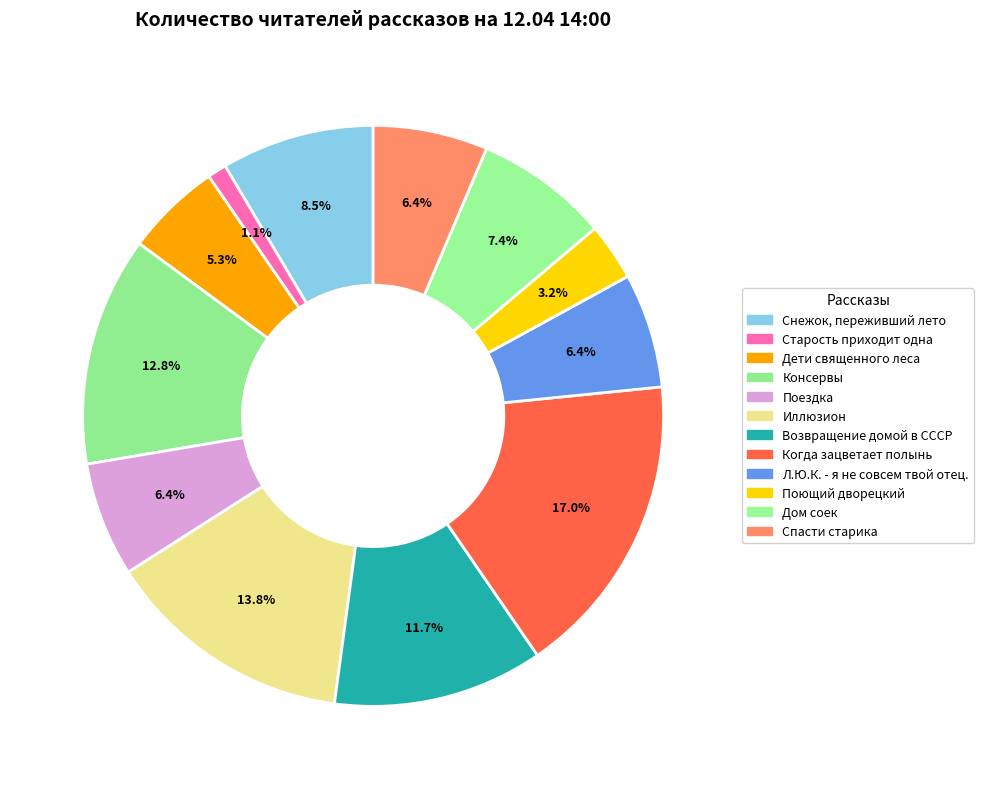

The Спасти старика slice represents 1% of the pie. True or false?

False